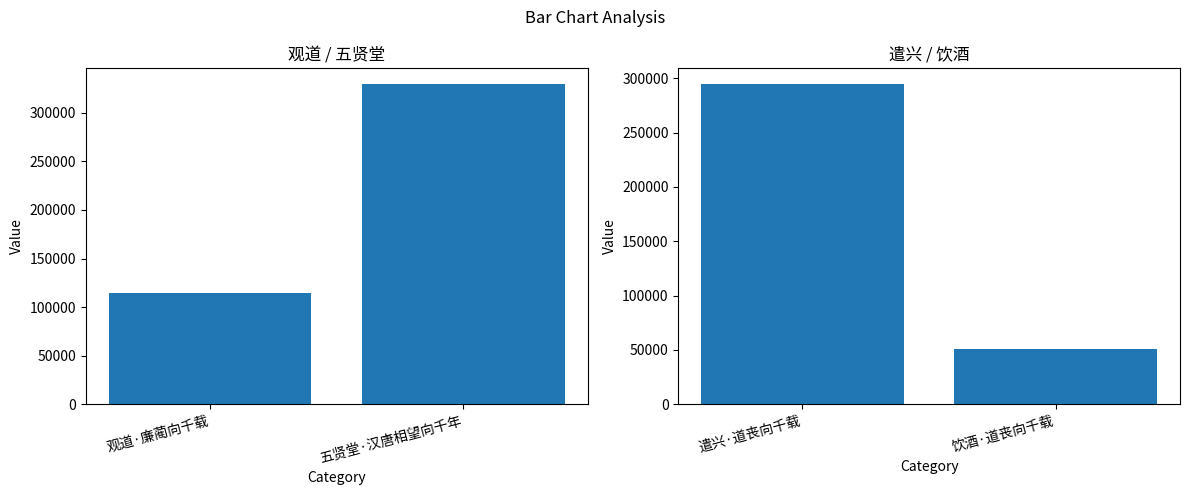

Reading right to left, extract all data points from this chart.

col_0 (left): 329356	114865
col_0 (right): 50942	294467